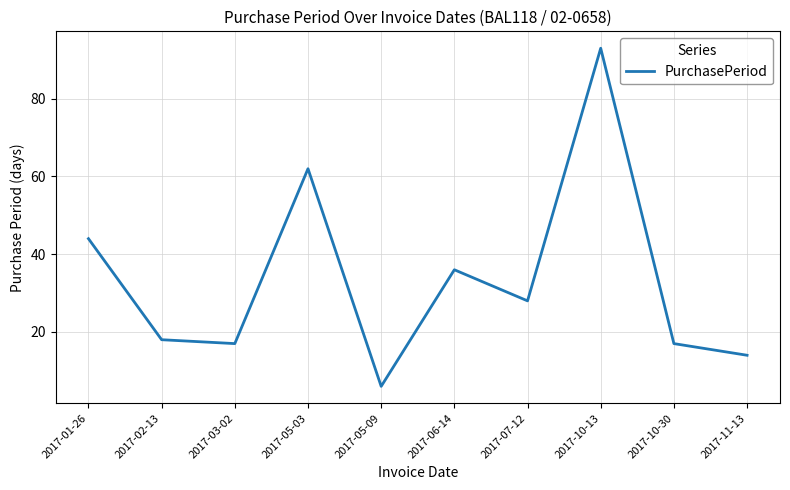

What position from the left is 2017-07-12?

7